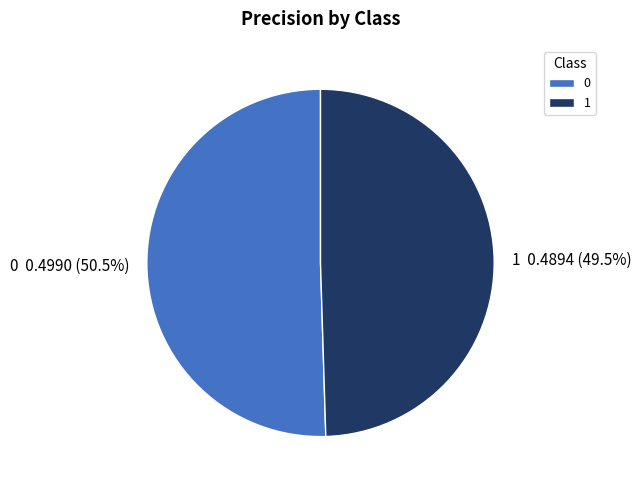

Is there a majority slice in this chart?

Yes